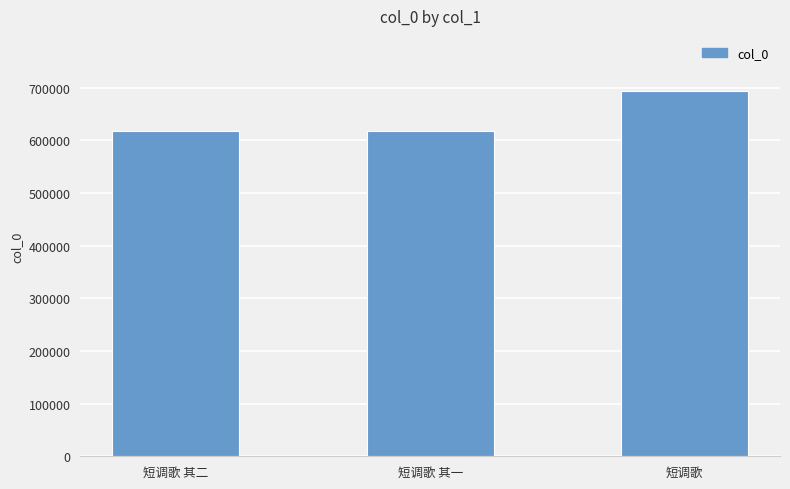

What value does the data have at 短调歌?

693886